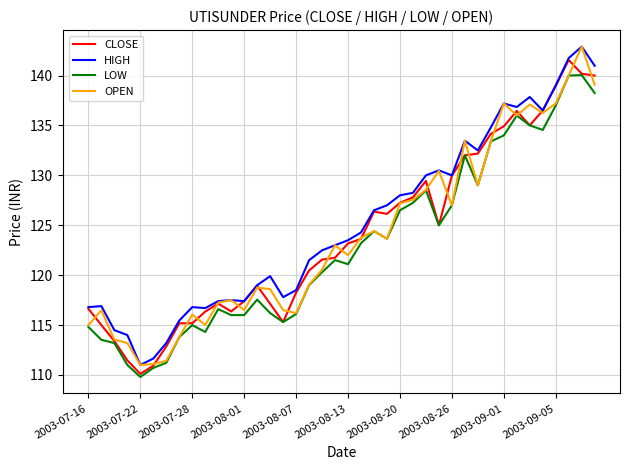

What is the lowest value of the OPEN series?

111.0